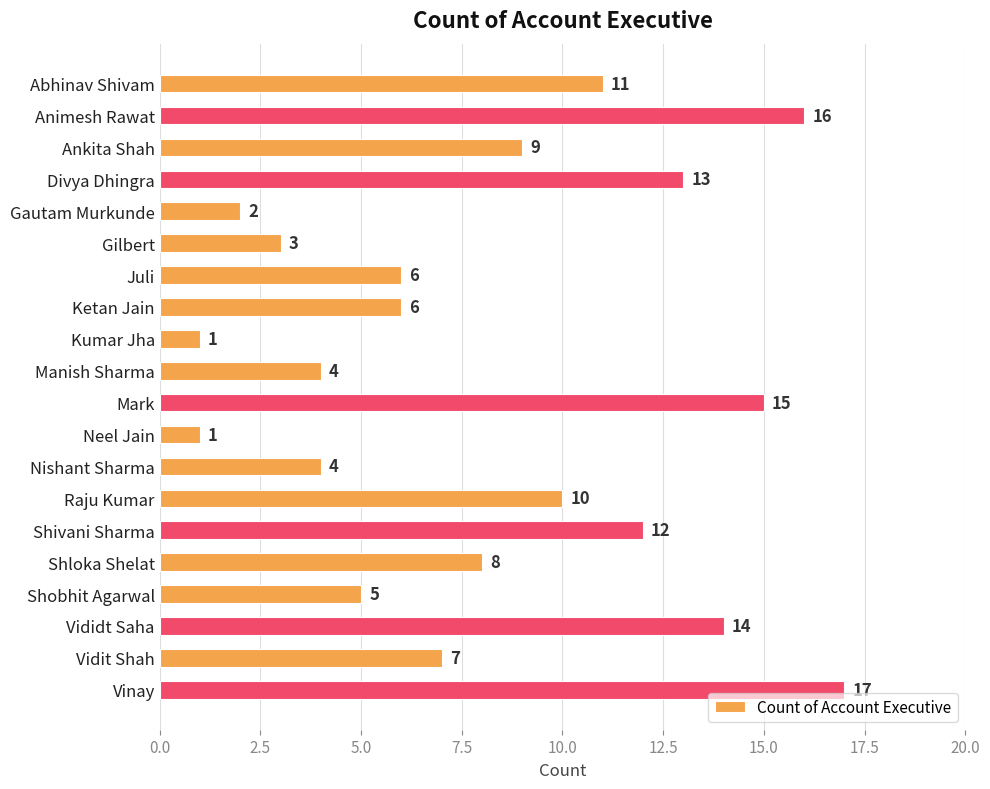

Count the number of data series in this chart.

1